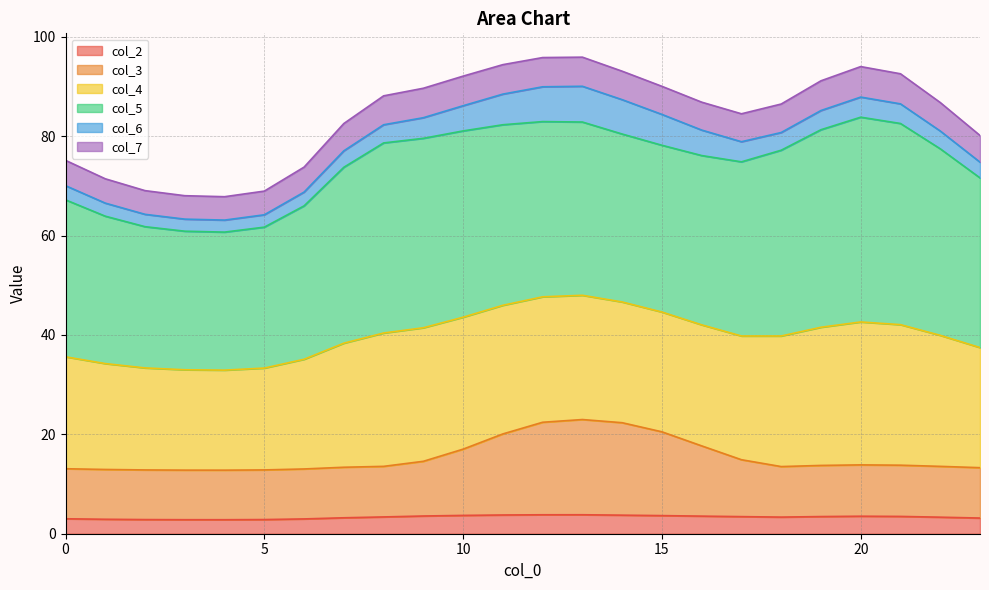

True or false: col_3 has a value of 17.0 at 10.

True